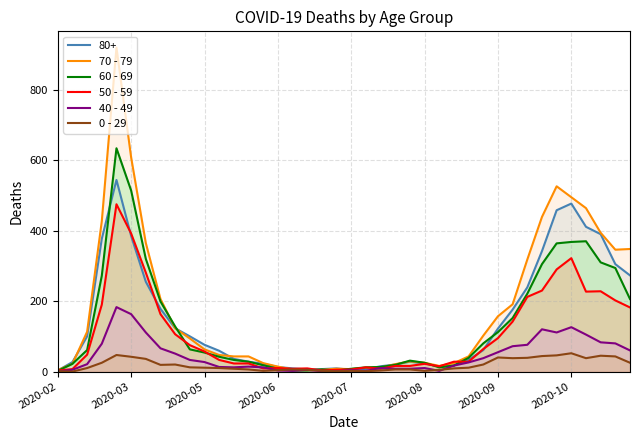

Rank the series by their maximum value, from lowest to highest.

0 - 29, 40 - 49, 50 - 59, 80+, 60 - 69, 70 - 79